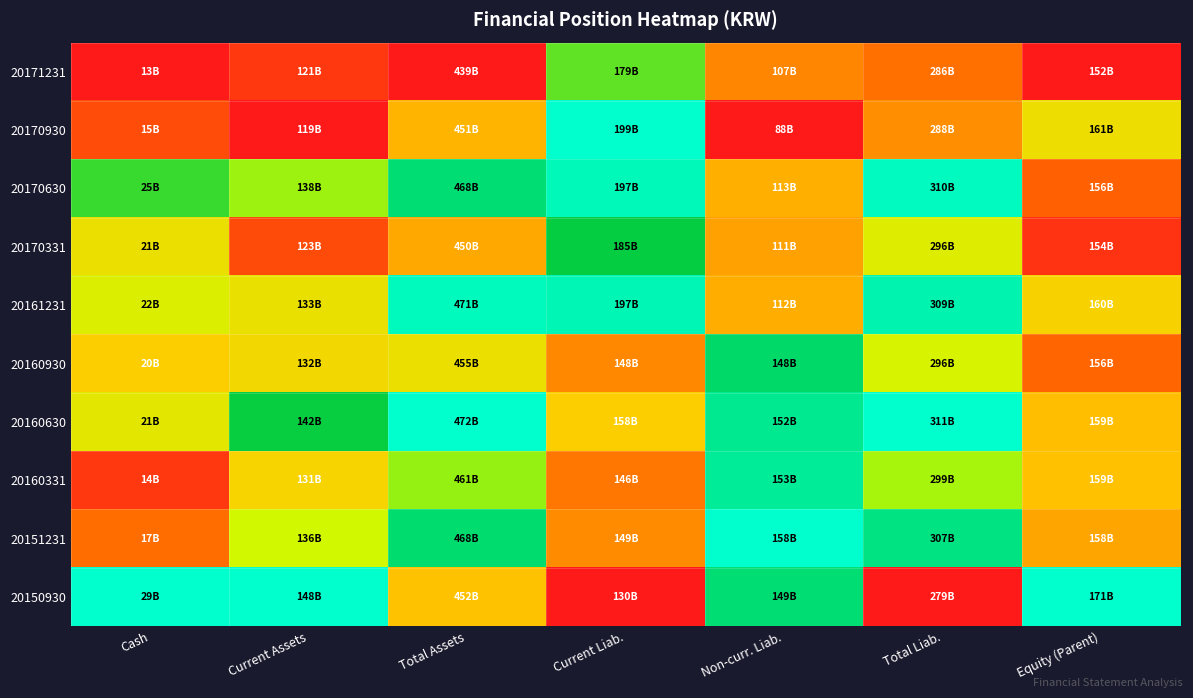

Reading left to right, what are all the values shown in this chart?

20171231: Cash=0.0	Current Assets=0.1	Total Assets=0.0	Current Liab.=0.7	Non-curr. Liab.=0.3	Total Liab.=0.2	Equity (Parent)=0.0
20170930: Cash=0.1	Current Assets=0.0	Total Assets=0.4	Current Liab.=1.0	Non-curr. Liab.=0.0	Total Liab.=0.3	Equity (Parent)=0.5
20170630: Cash=0.7	Current Assets=0.6	Total Assets=0.9	Current Liab.=1.0	Non-curr. Liab.=0.3	Total Liab.=1.0	Equity (Parent)=0.2
20170331: Cash=0.5	Current Assets=0.1	Total Assets=0.3	Current Liab.=0.8	Non-curr. Liab.=0.3	Total Liab.=0.5	Equity (Parent)=0.1
20161231: Cash=0.5	Current Assets=0.5	Total Assets=1.0	Current Liab.=1.0	Non-curr. Liab.=0.3	Total Liab.=1.0	Equity (Parent)=0.4
20160930: Cash=0.4	Current Assets=0.5	Total Assets=0.5	Current Liab.=0.3	Non-curr. Liab.=0.9	Total Liab.=0.6	Equity (Parent)=0.2
20160630: Cash=0.5	Current Assets=0.8	Total Assets=1.0	Current Liab.=0.4	Non-curr. Liab.=0.9	Total Liab.=1.0	Equity (Parent)=0.4
20160331: Cash=0.1	Current Assets=0.4	Total Assets=0.7	Current Liab.=0.2	Non-curr. Liab.=0.9	Total Liab.=0.6	Equity (Parent)=0.4
20151231: Cash=0.2	Current Assets=0.6	Total Assets=0.9	Current Liab.=0.3	Non-curr. Liab.=1.0	Total Liab.=0.9	Equity (Parent)=0.3
20150930: Cash=1.0	Current Assets=1.0	Total Assets=0.4	Current Liab.=0.0	Non-curr. Liab.=0.9	Total Liab.=0.0	Equity (Parent)=1.0